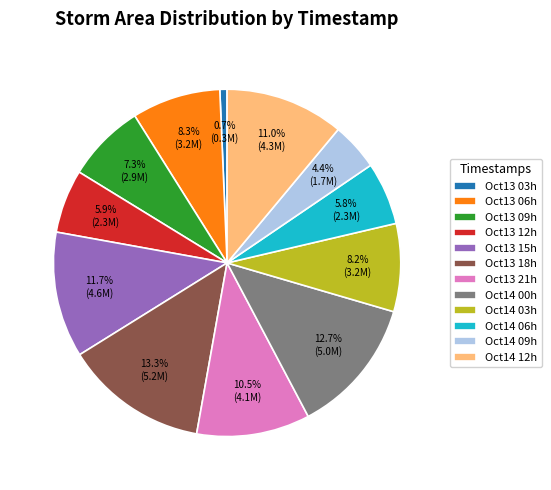

How much of the chart is everything except Oct13 03h?

99.3%